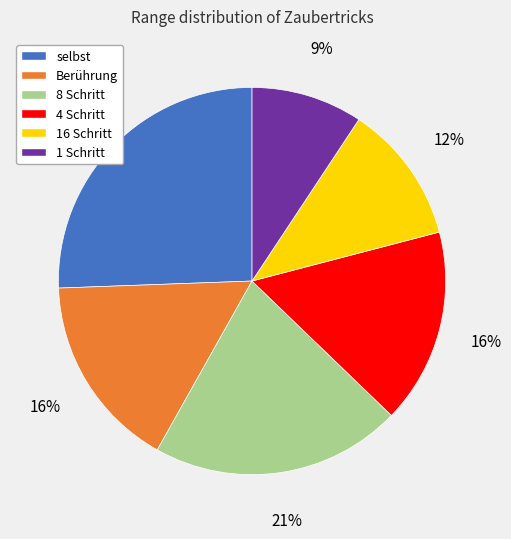

Is it true that 16 Schritt is 1% of the pie?

False